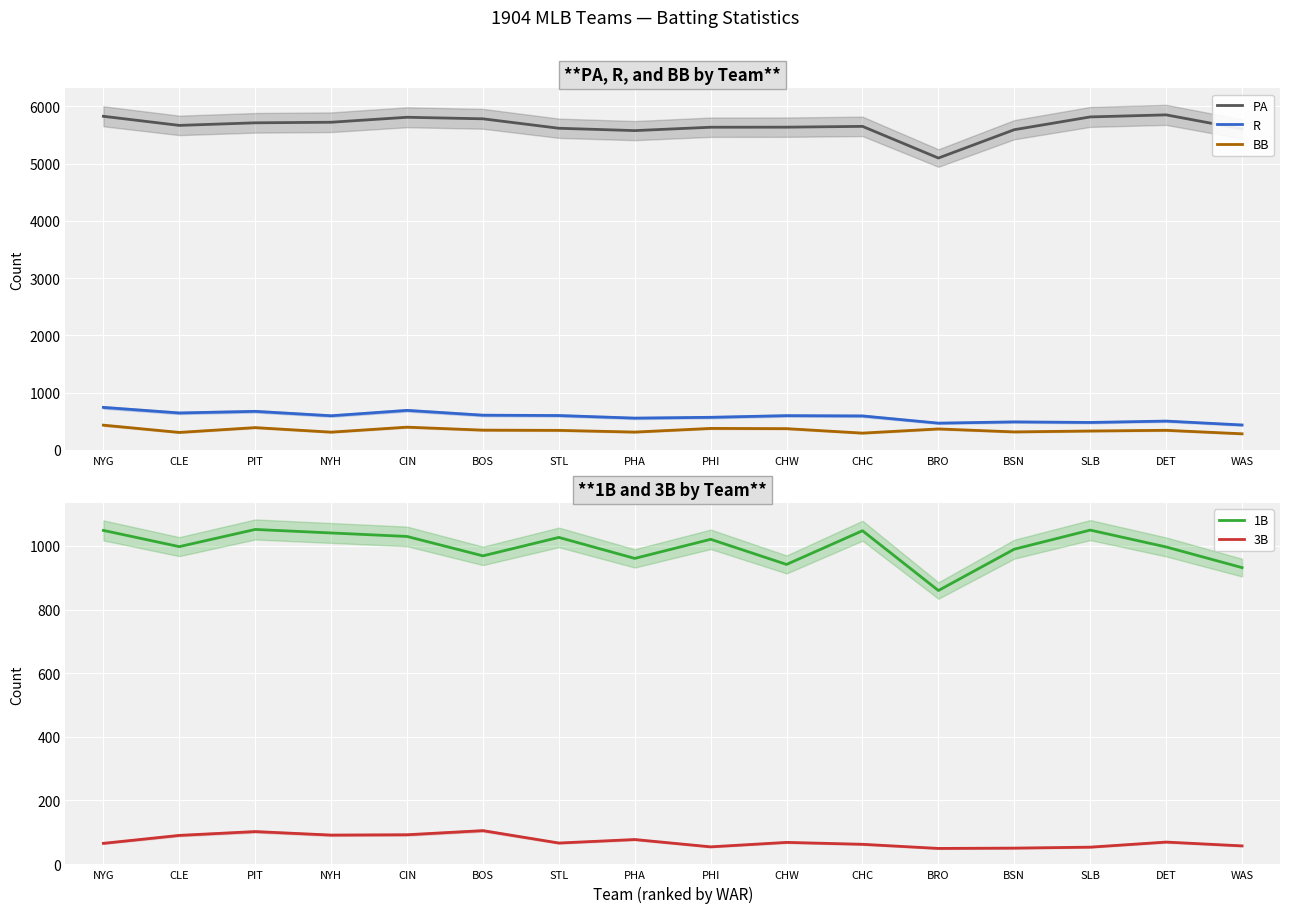

Is this an area chart (filled region under the line)?

No